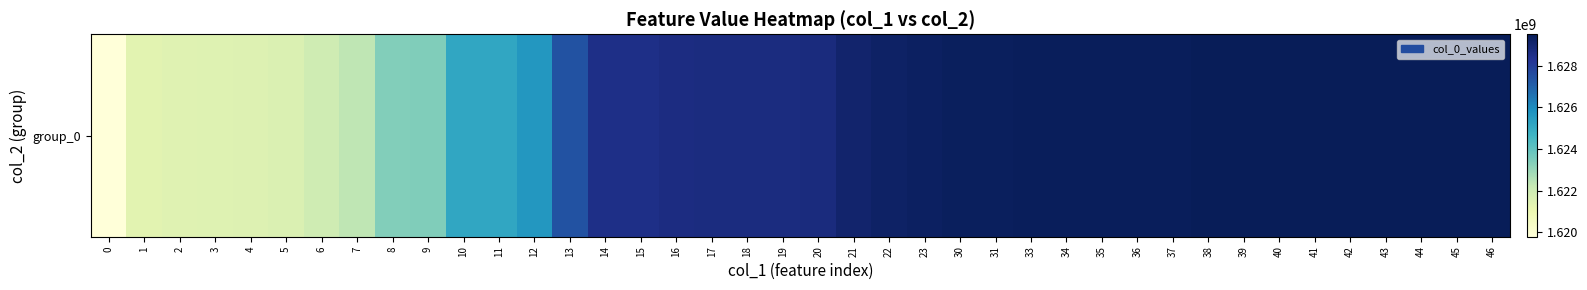

Count the number of values greater than 1628723644.

19